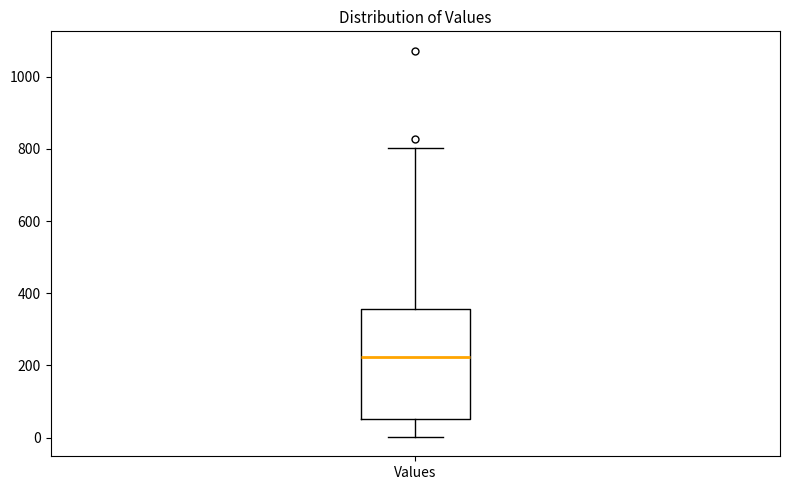

Where does the upper whisker of the box for Values end on the y-axis? The values are not printed on the chart, so give them approximately, as read against the axis.

800